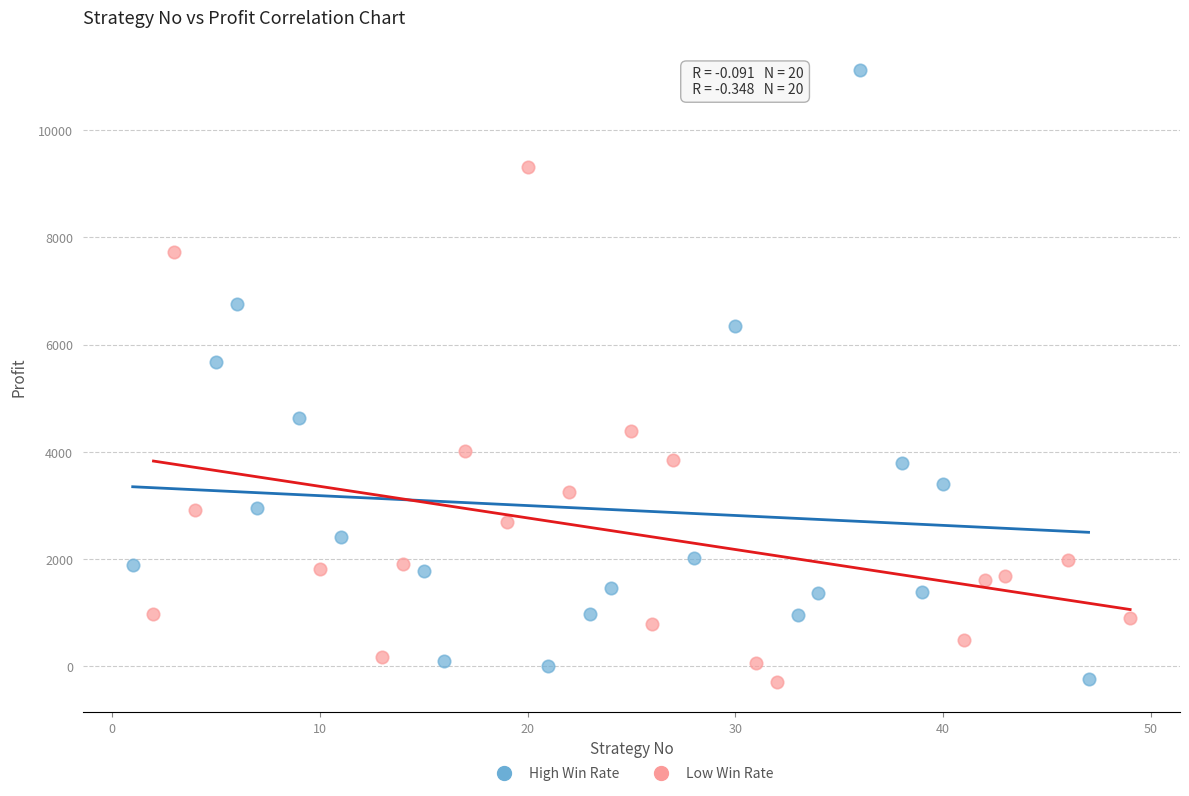

Which series contains the highest Y value?

High Win Rate